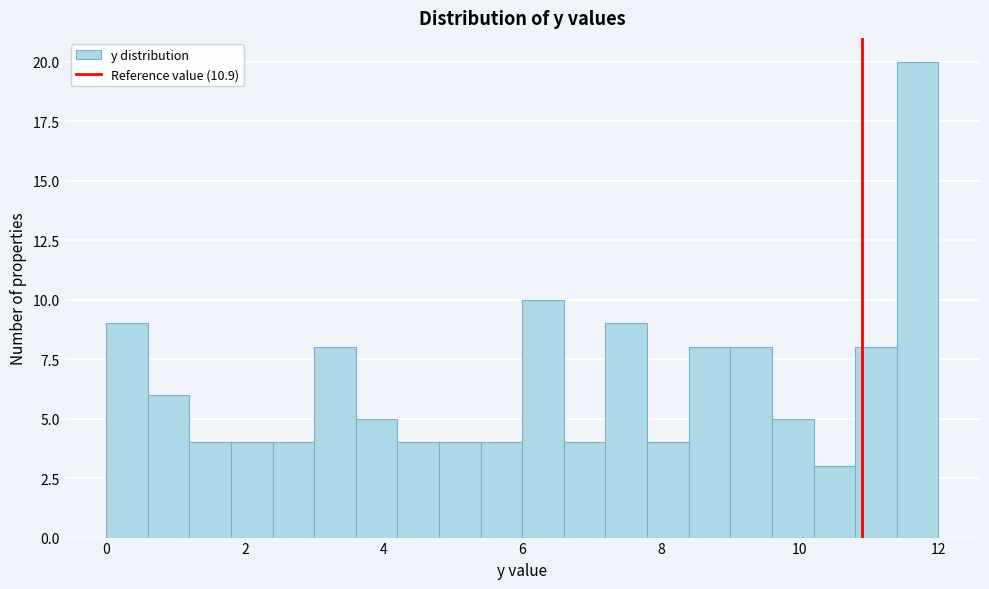

Read against the x-axis, roughly where is the centre of the tallest bar?

11.8